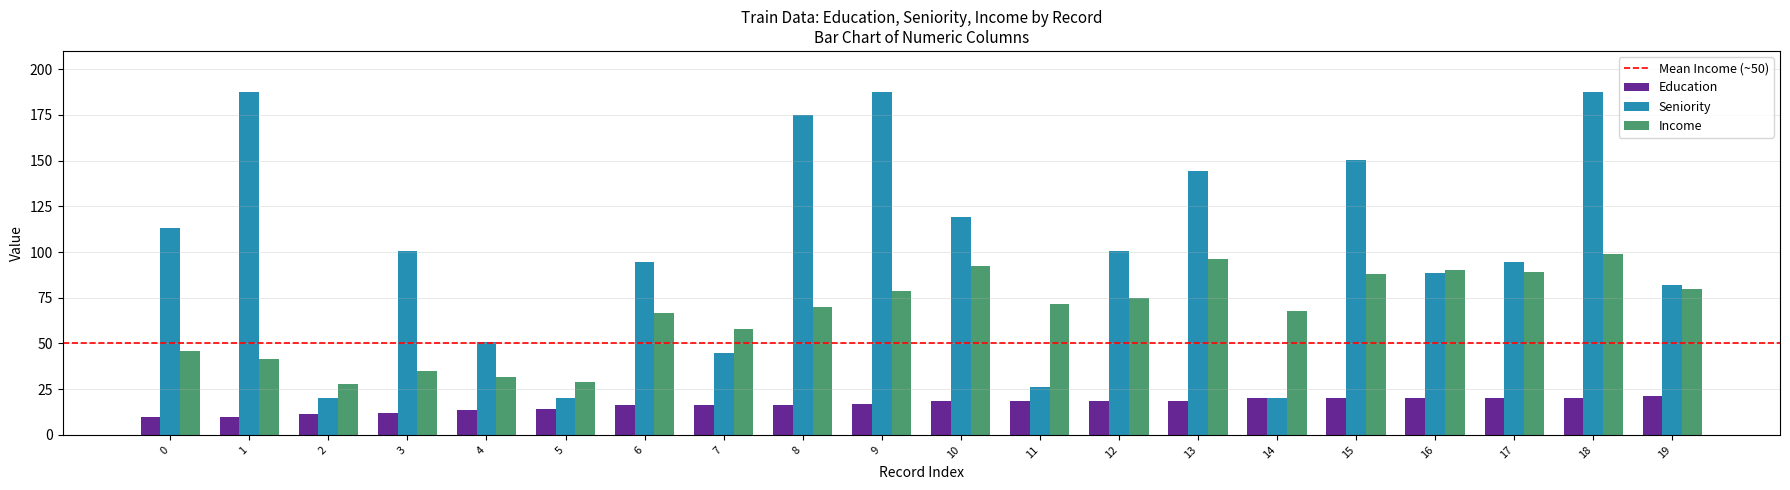

What is the average value of the Income series?

66.6